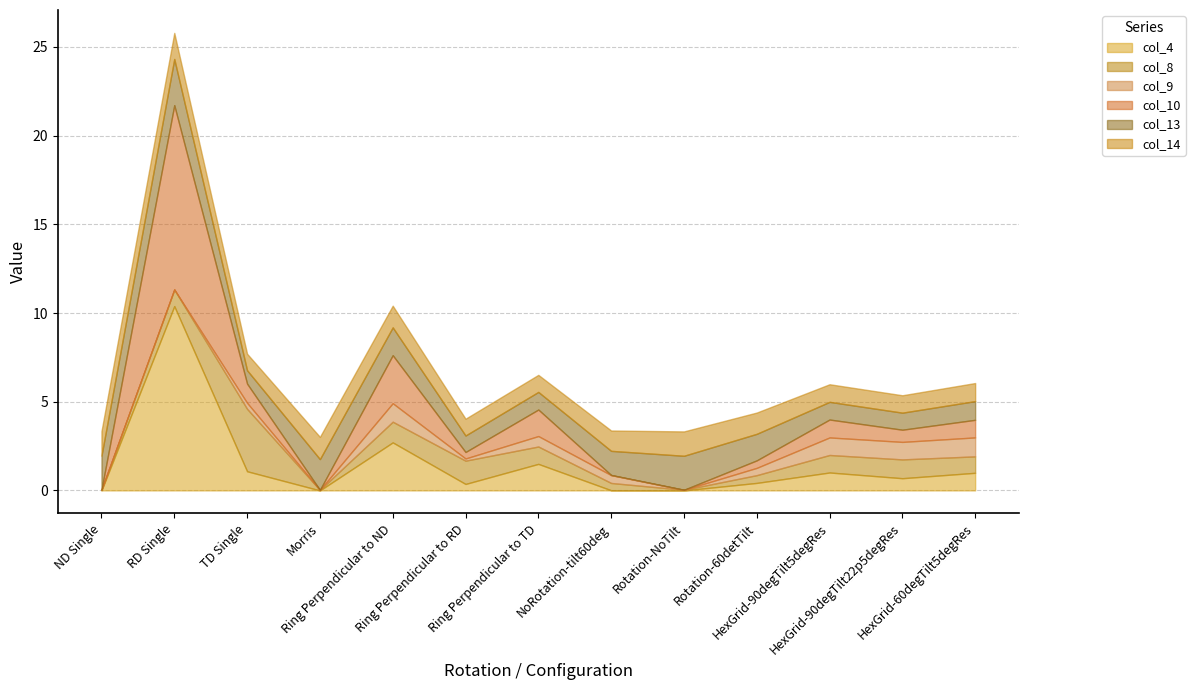

True or false: col_8 has more than 0 interior local peaks.

True